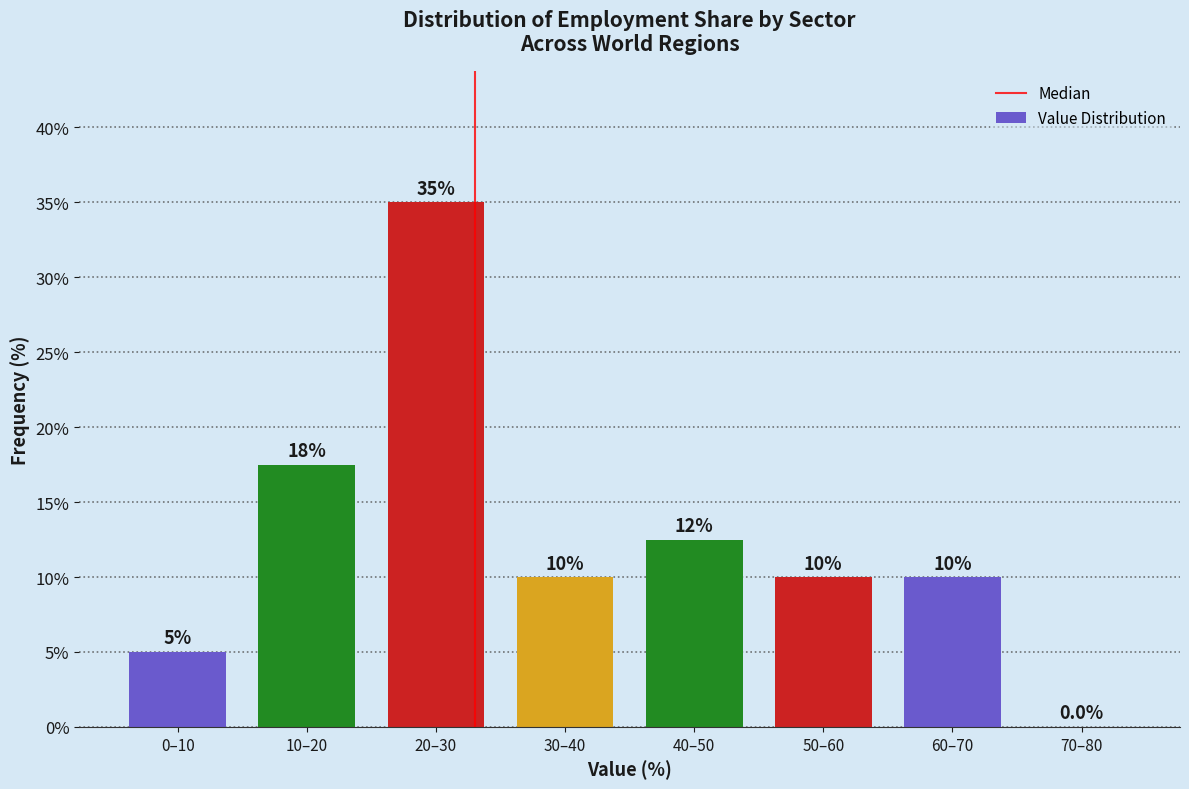

Reading left to right, transcribe all the data shown in this chart.

0–10=5.0	10–20=17.5	20–30=35.0	30–40=10.0	40–50=12.5	50–60=10.0	60–70=10.0	70–80=0.0